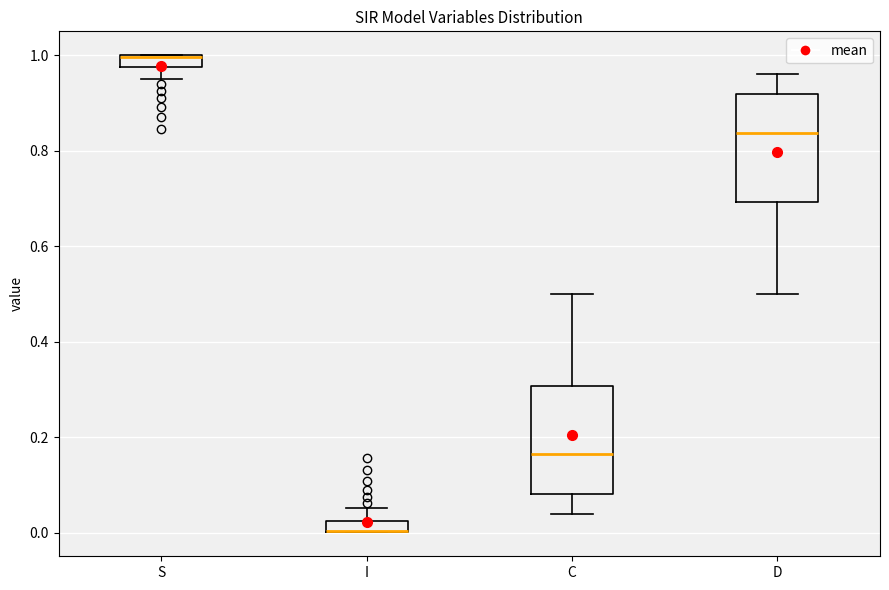

Where is the upper edge of the box for D on the y-axis? The values are not printed on the chart, so give them approximately, as read against the axis.

0.92